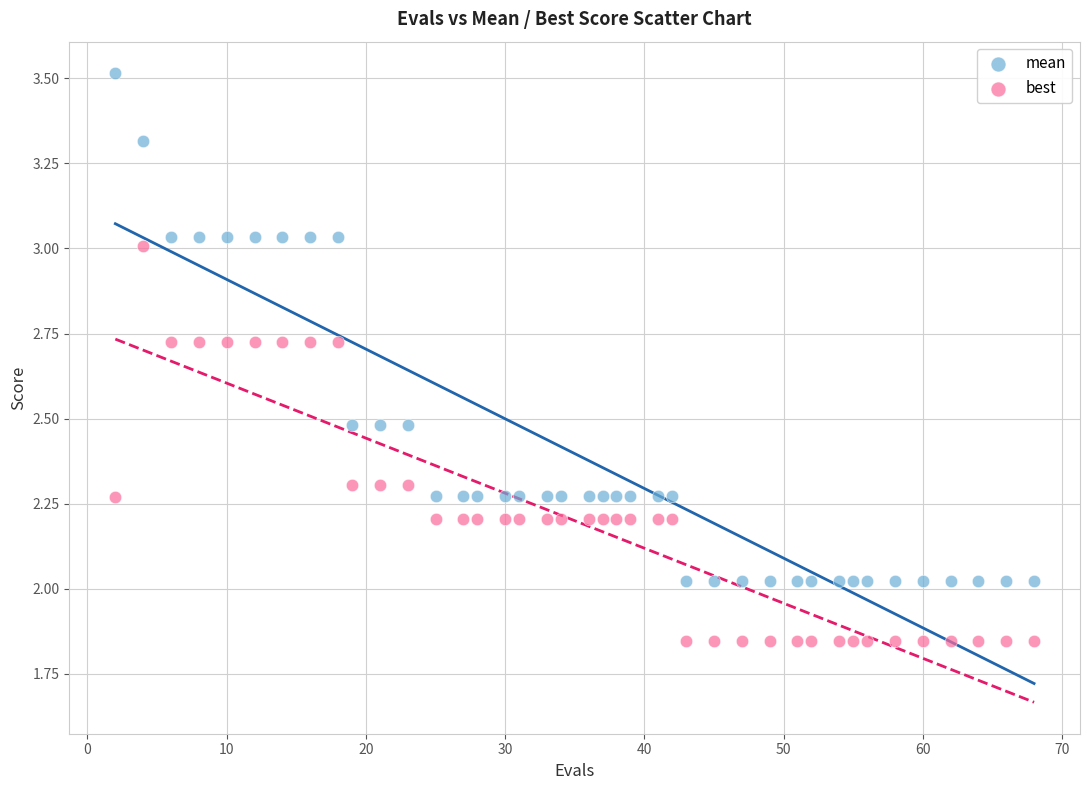

What are all the series names shown in the legend?

mean, best